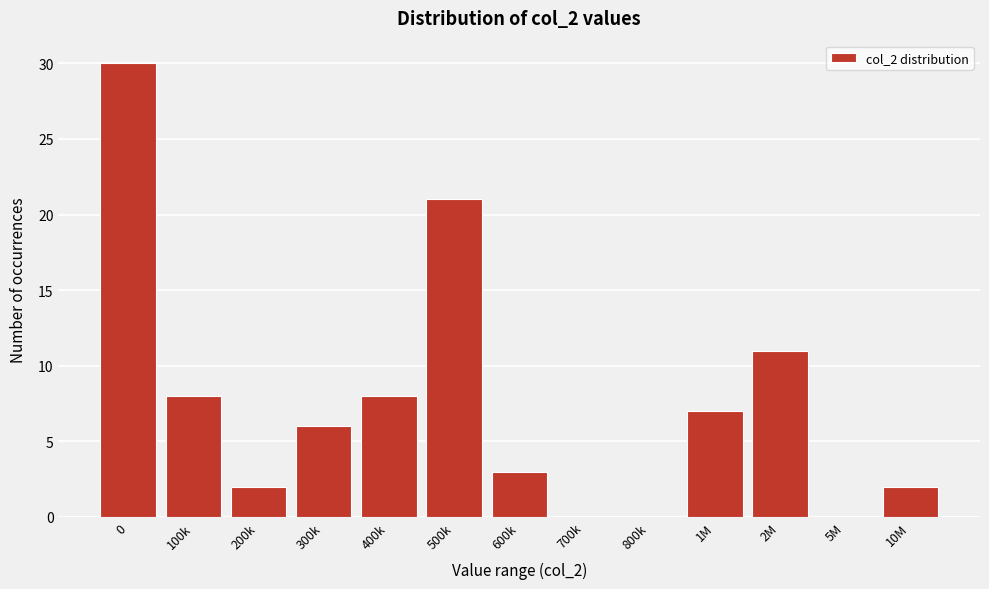

Reading left to right, list all the values displayed in this chart.

0=30	100k=8	200k=2	300k=6	400k=8	500k=21	600k=3	700k=0	800k=0	1M=7	2M=11	5M=0	10M=2